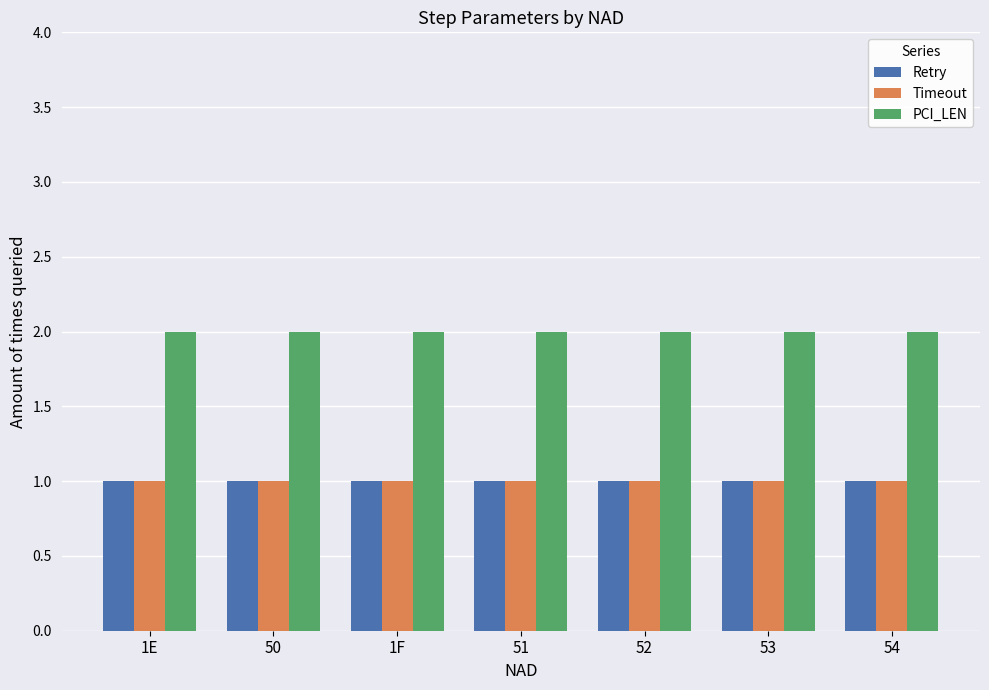

What is the total value across all series at 52?

4